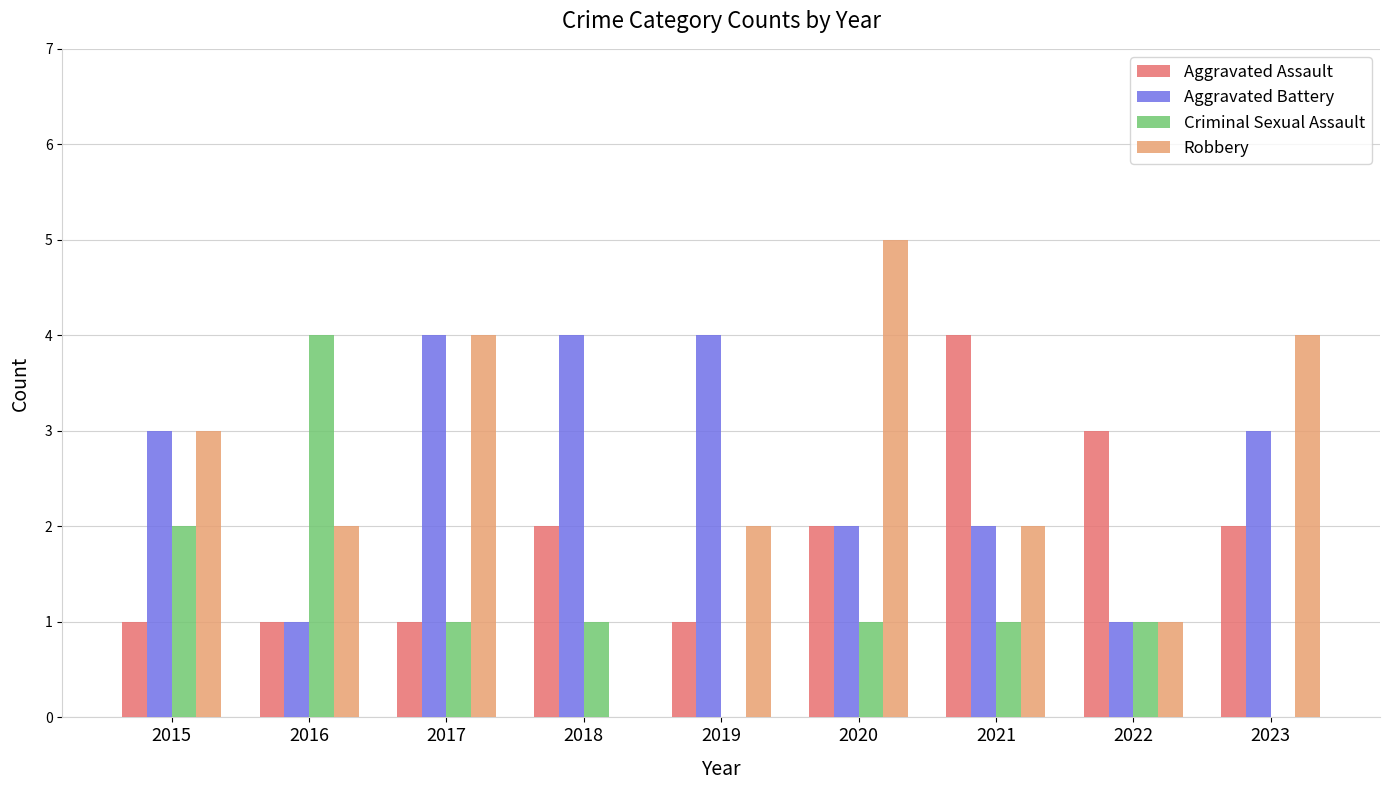

What value does the Aggravated Assault series have at 2021?

4